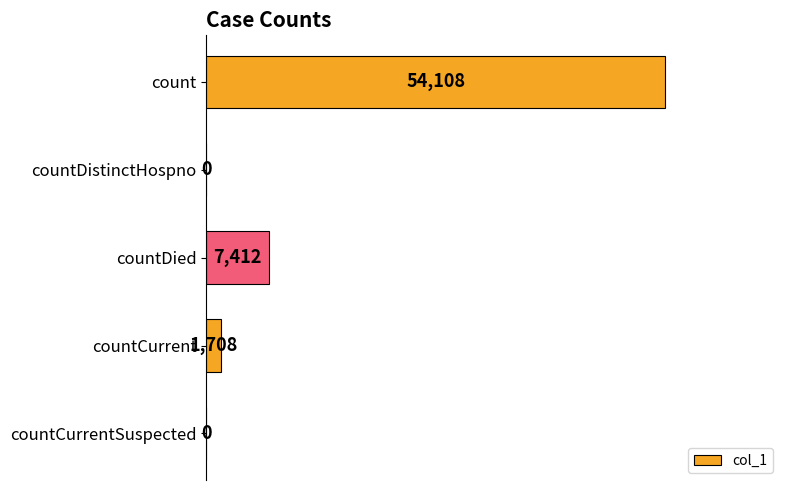

Count the number of categories in the chart.

5